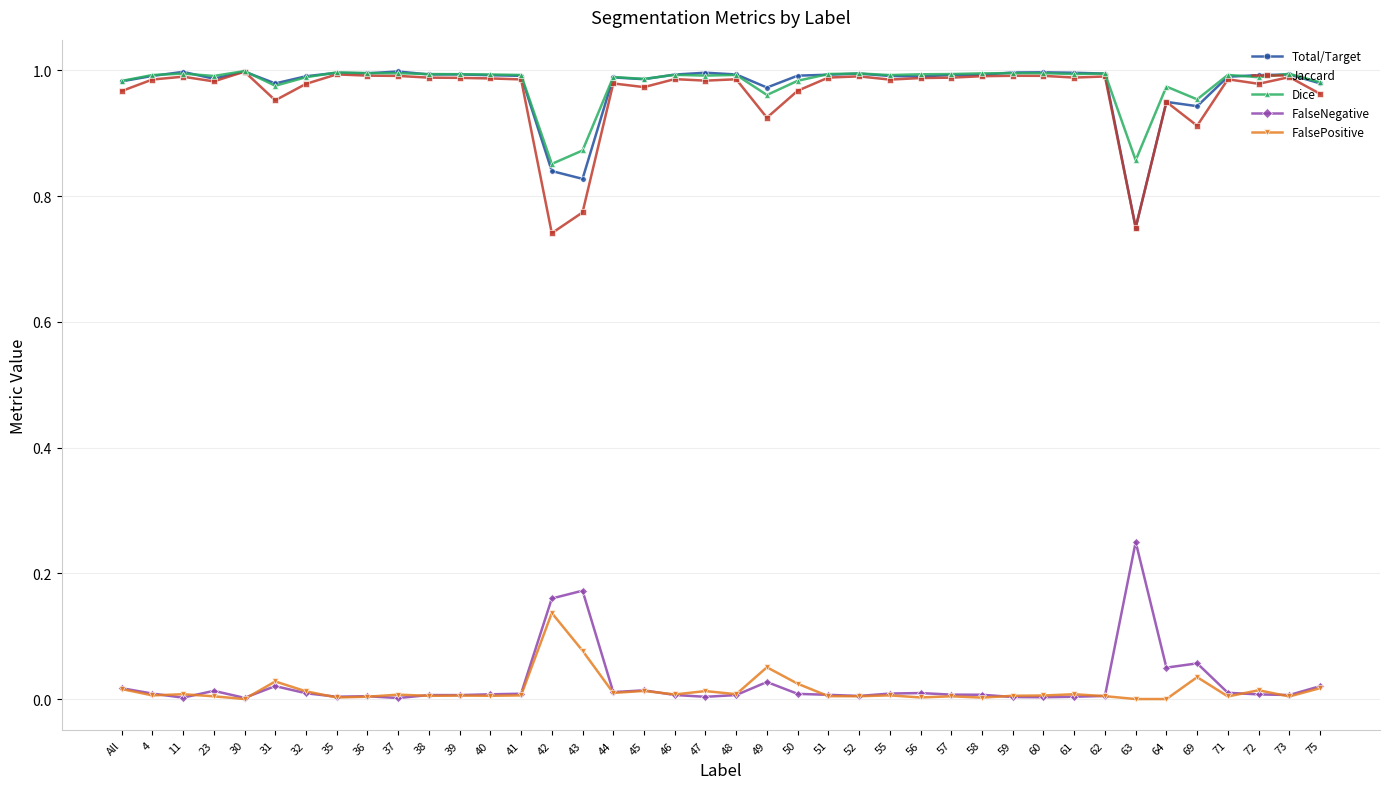

What is the label of the 33rd point from the left?

62